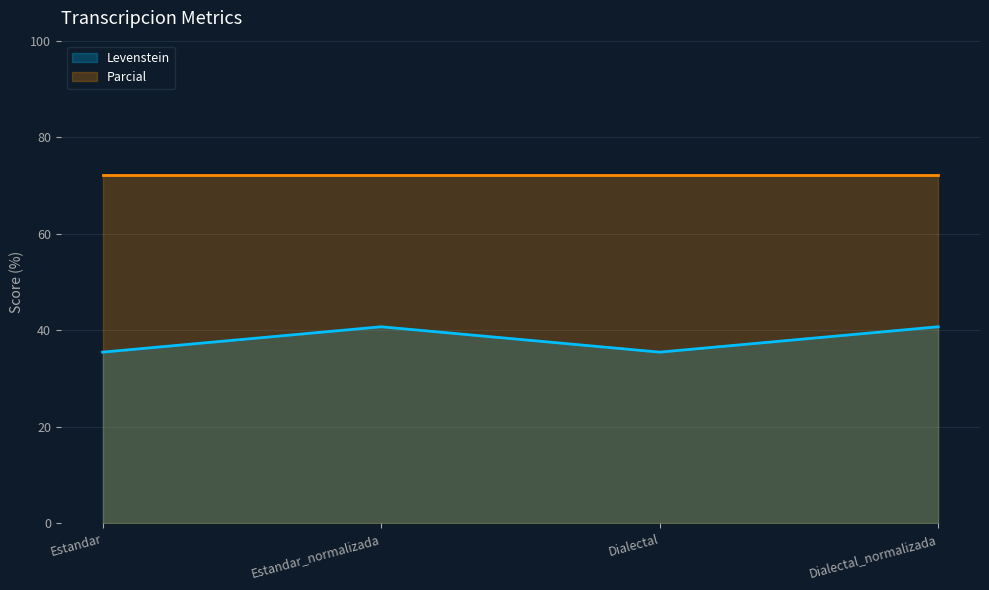

How many lines are shown in the chart?

2